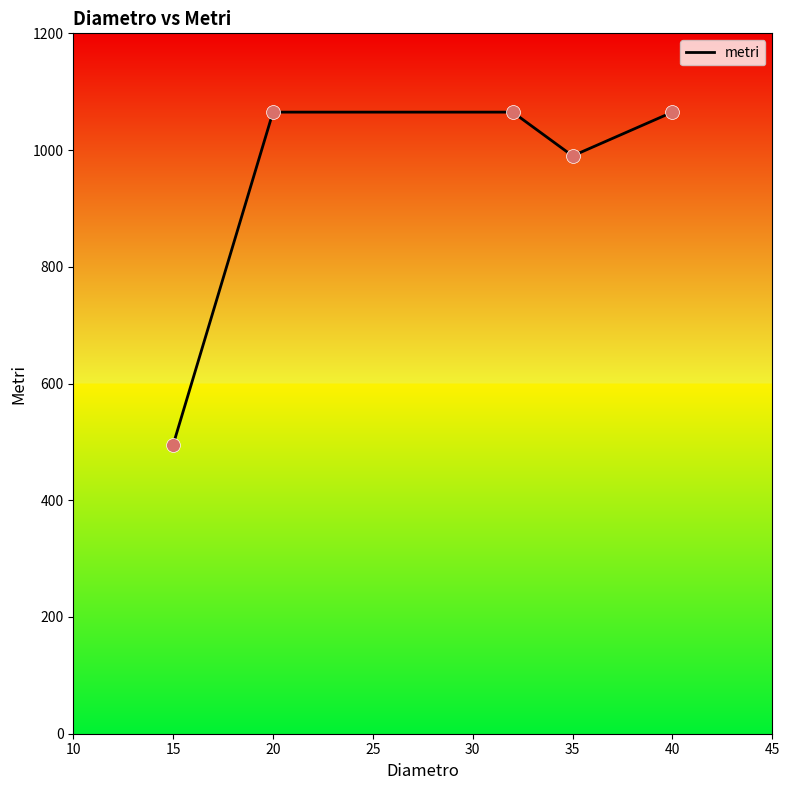

What is the average value?

936